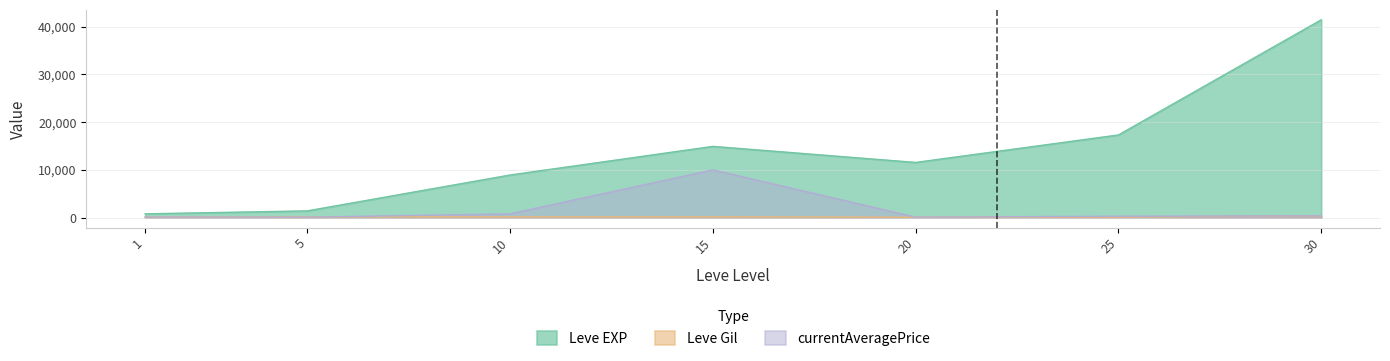

Reading left to right, list all the values displayed in this chart.

Leve EXP: 800.0	1420.0	8930.0	14920.0	11560.0	17310.0	41410.0
Leve Gil: 113.0	169.0	169.0	172.0	101.0	126.0	372.0
currentAveragePrice: 124.8	100.2	796.2	10000.0	100.0	300.0	381.1